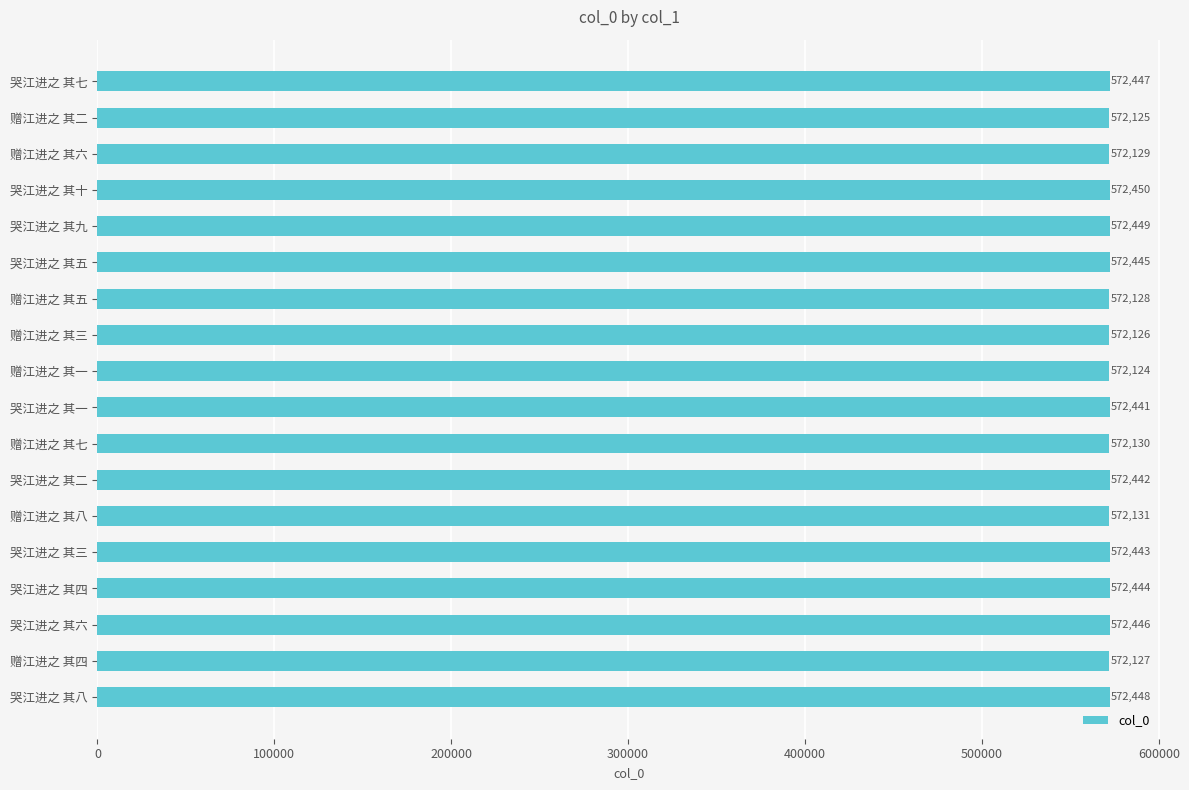

How many series are shown in this chart?

1